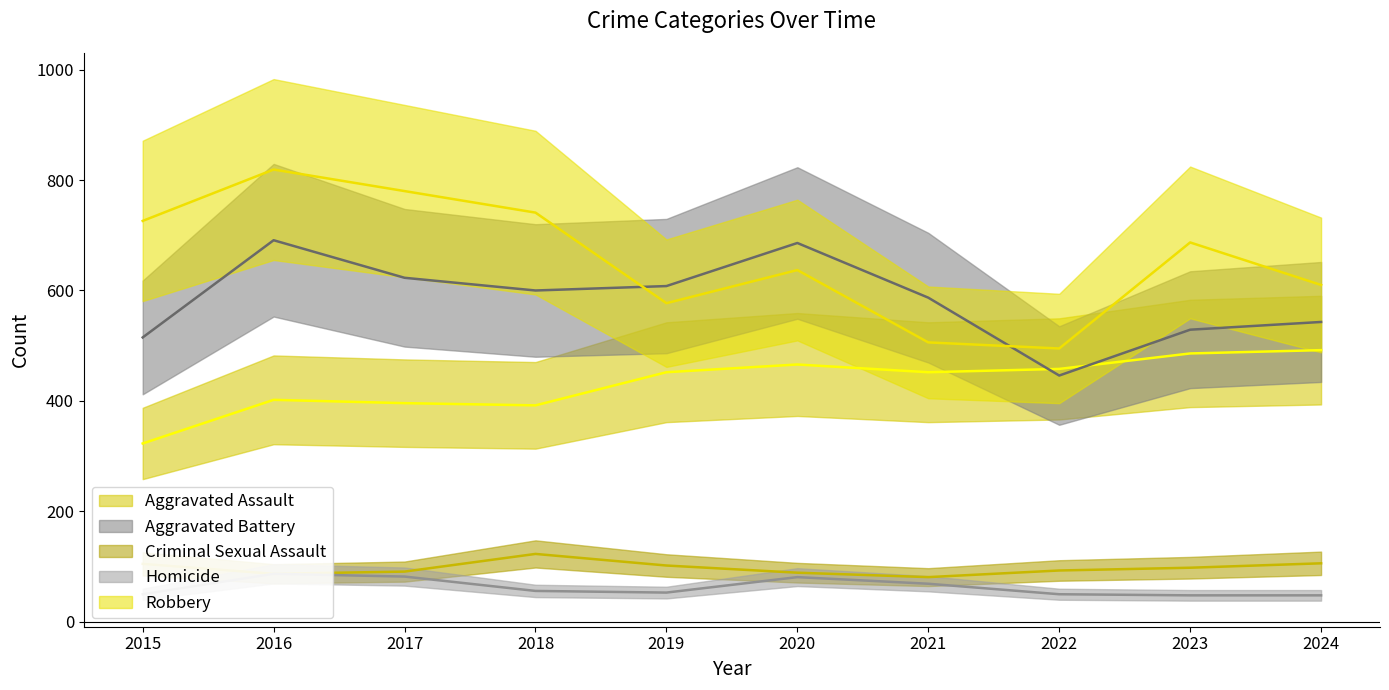

What is the total value across all series at 2023?

1848